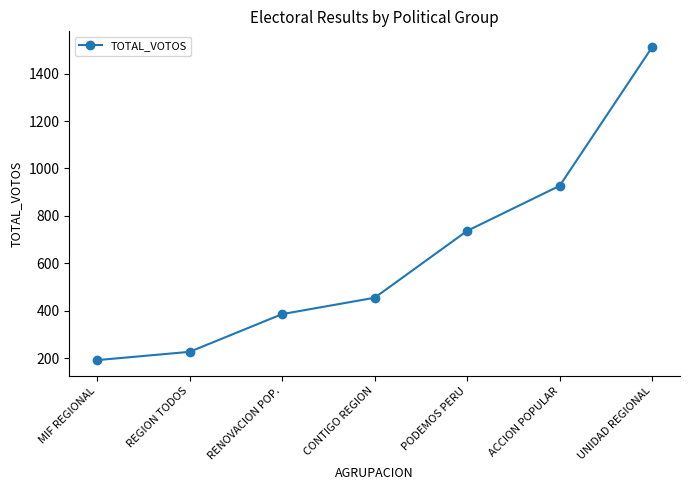

What is the change in value from REGION TODOS to RENOVACION POP.?

+159